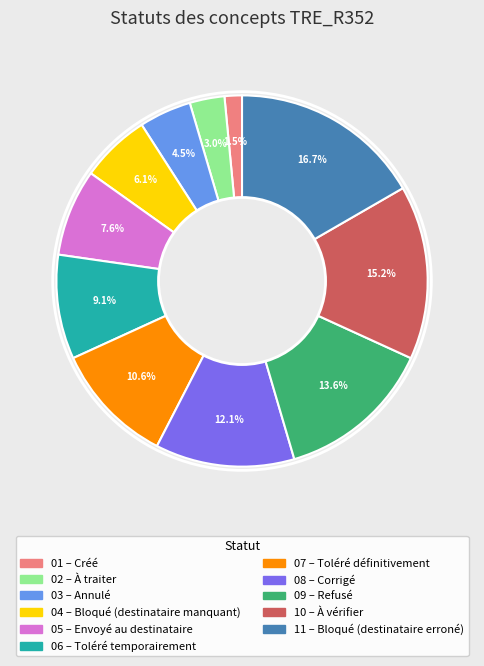

Is there a majority slice in this chart?

No